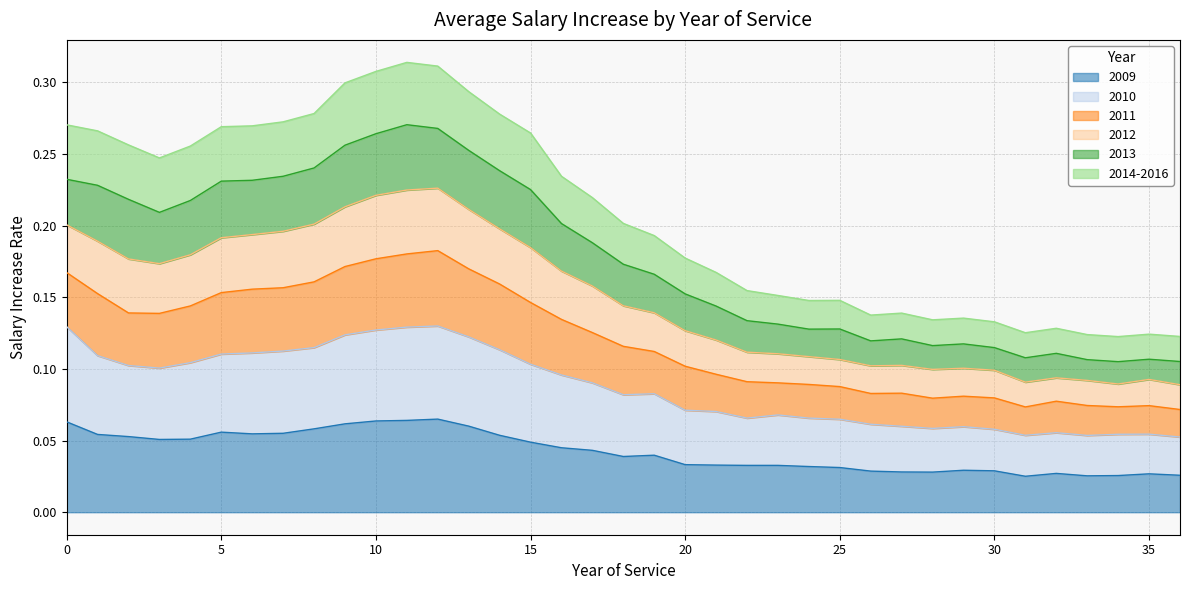

Does the chart have visible grid lines?

Yes